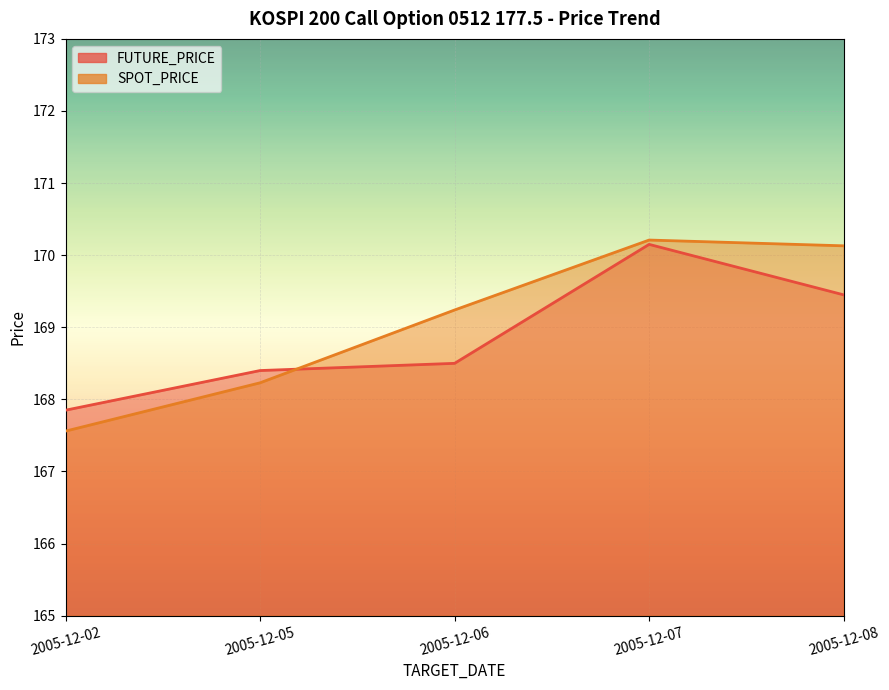

True or false: FUTURE_PRICE has more than 1 interior local peaks.

False